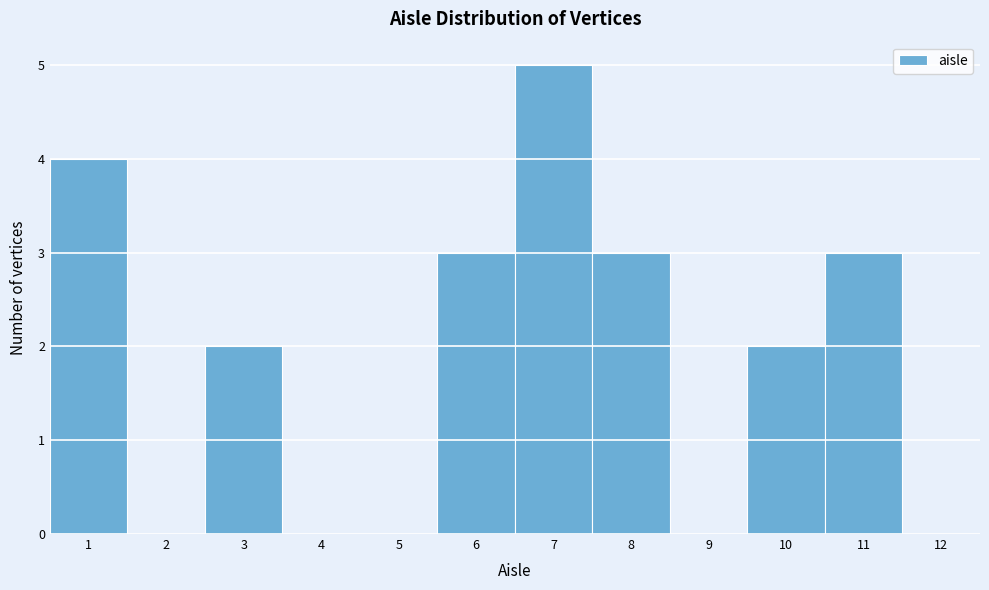

What is the height of the bar covering 6.5 to 7.5 on the x-axis? The values are not printed on the chart, so give them approximately, as read against the axis.

5